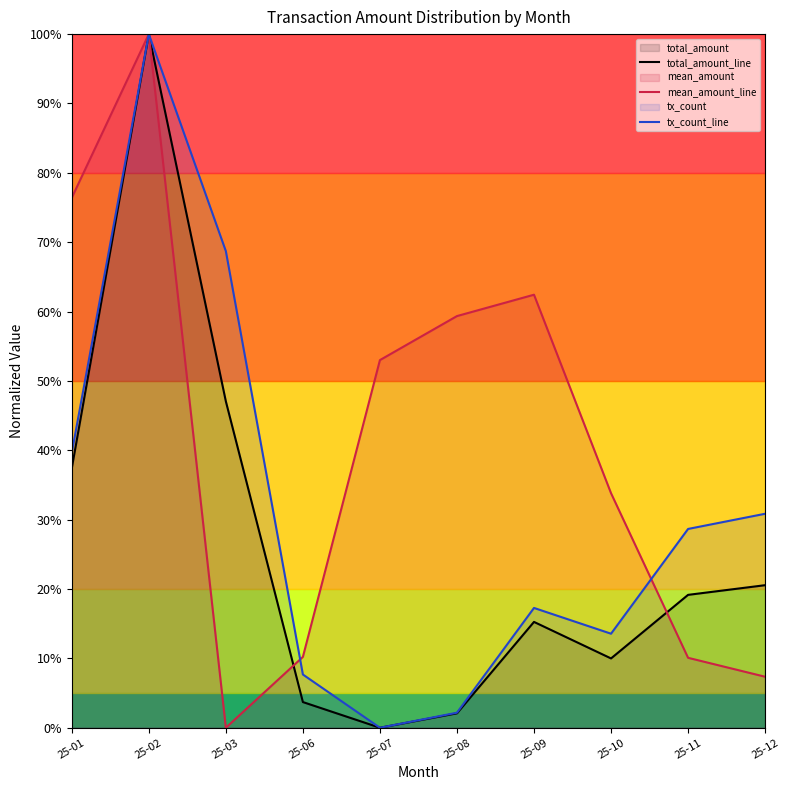

List the series in order of their peak value, highest first.

total_amount_line, mean_amount_line, tx_count_line